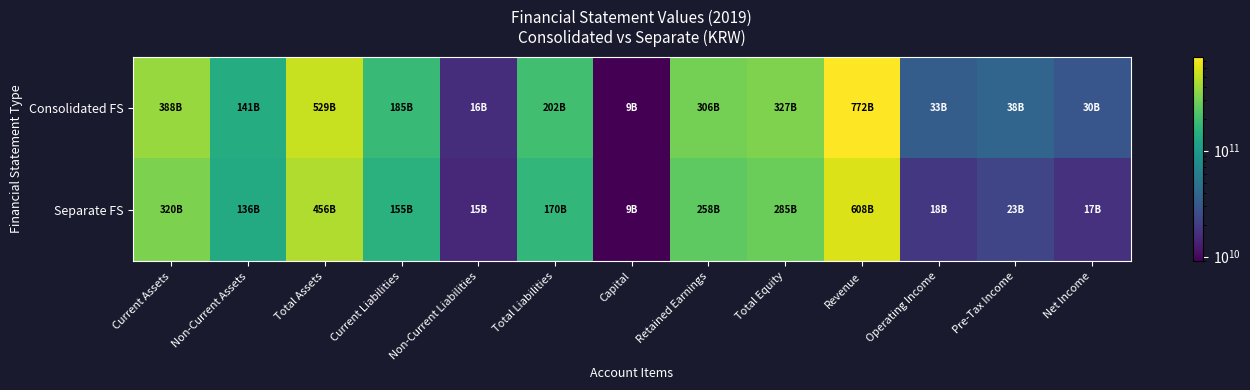

Which series has the largest range (max minus min)?

Consolidated FS